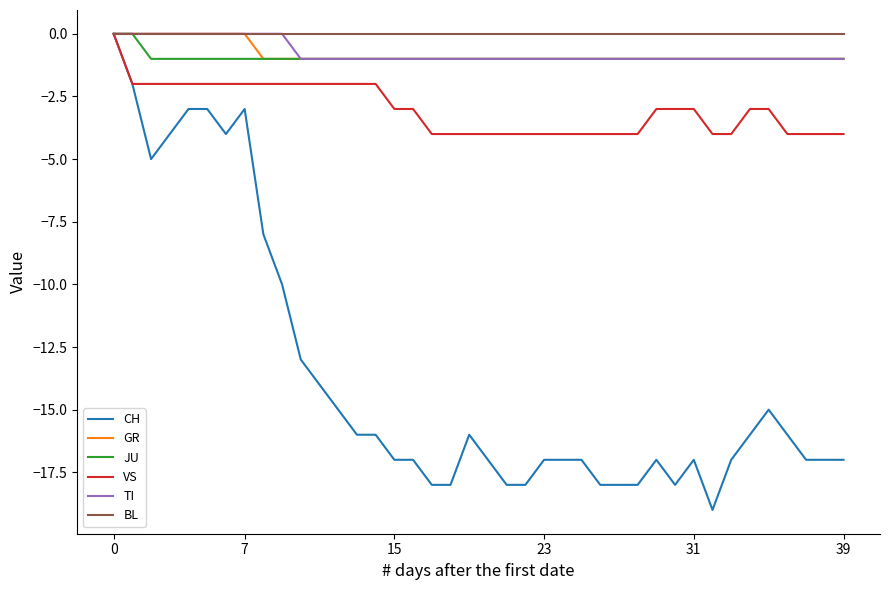

How many lines are shown in the chart?

6